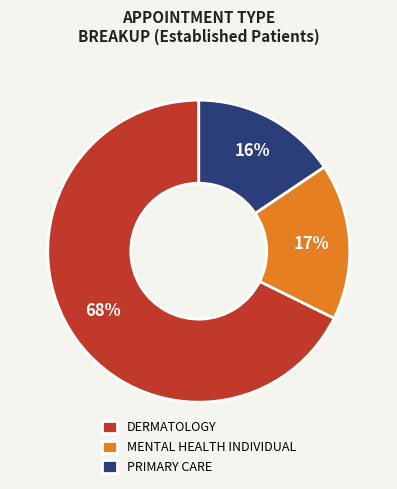

Rank the categories by value from lowest to highest.

PRIMARY CARE, MENTAL HEALTH INDIVIDUAL, DERMATOLOGY